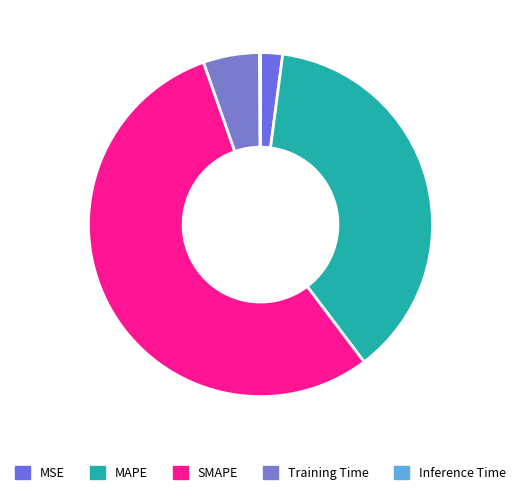

How many segments does this pie chart have?

5